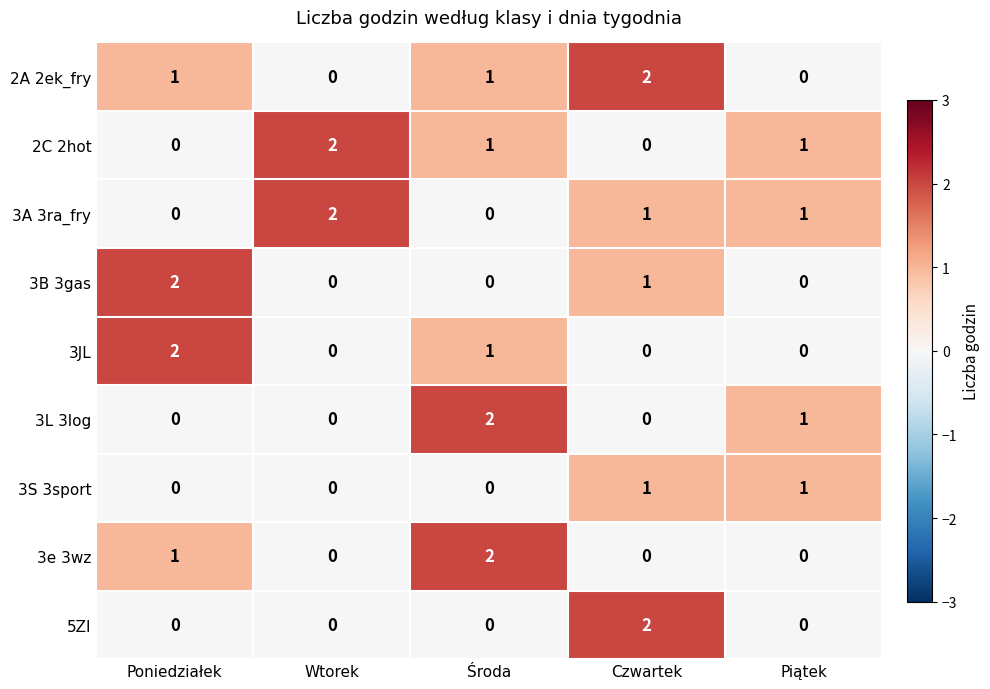

How many positive values does the 3e 3wz series have?

2